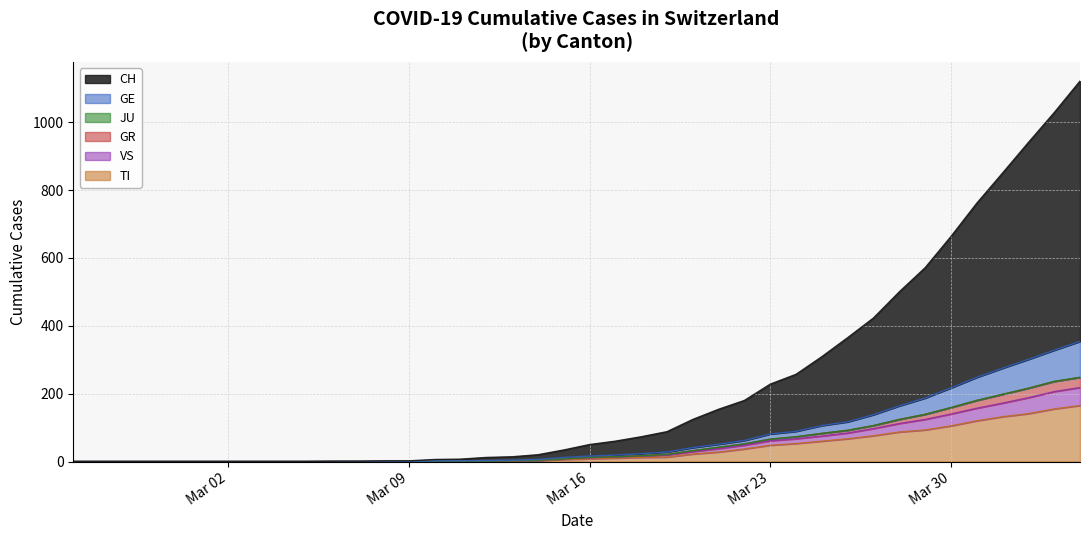

What is the maximum value for TI?

165